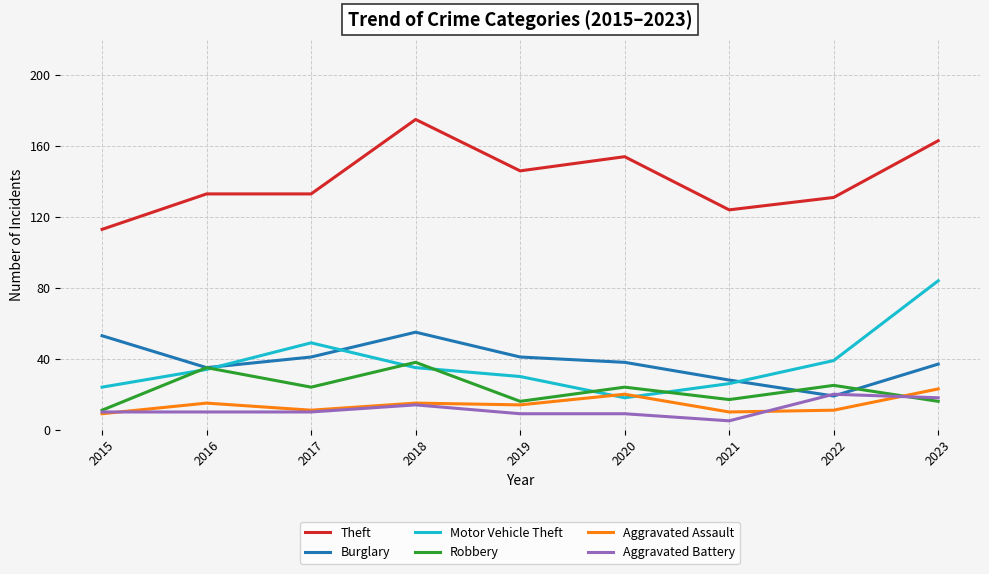

Which series has the largest total across all categories?

Theft